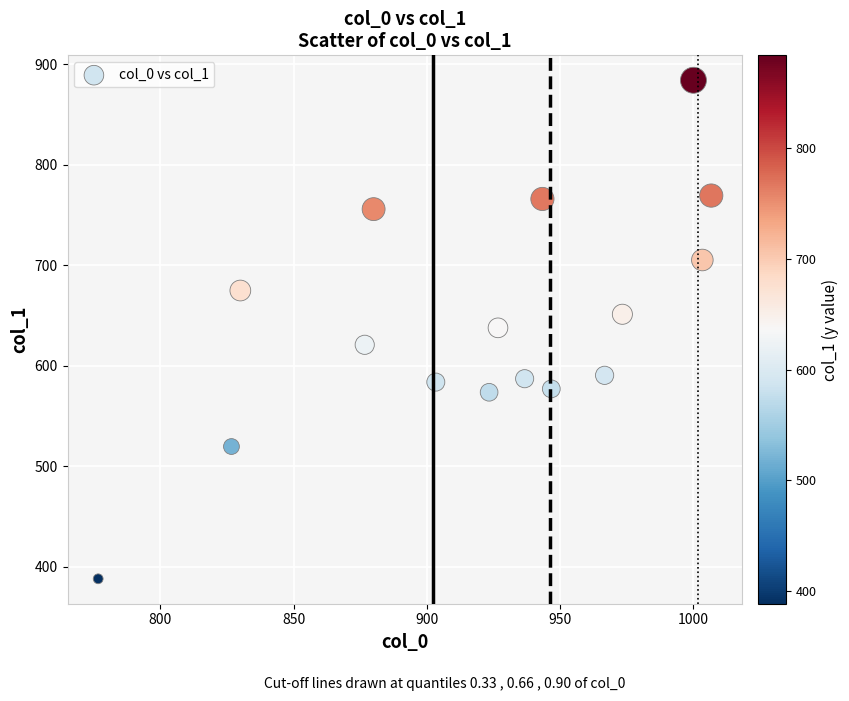

What is the range of X values (max minus min)?

230.0